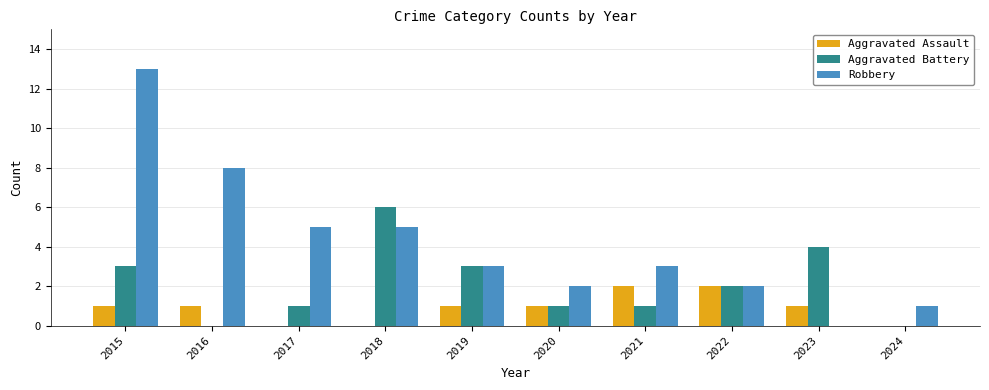

Reading left to right, transcribe all the data shown in this chart.

Aggravated Assault: 1	1	0	0	1	1	2	2	1	0
Aggravated Battery: 3	0	1	6	3	1	1	2	4	0
Robbery: 13	8	5	5	3	2	3	2	0	1